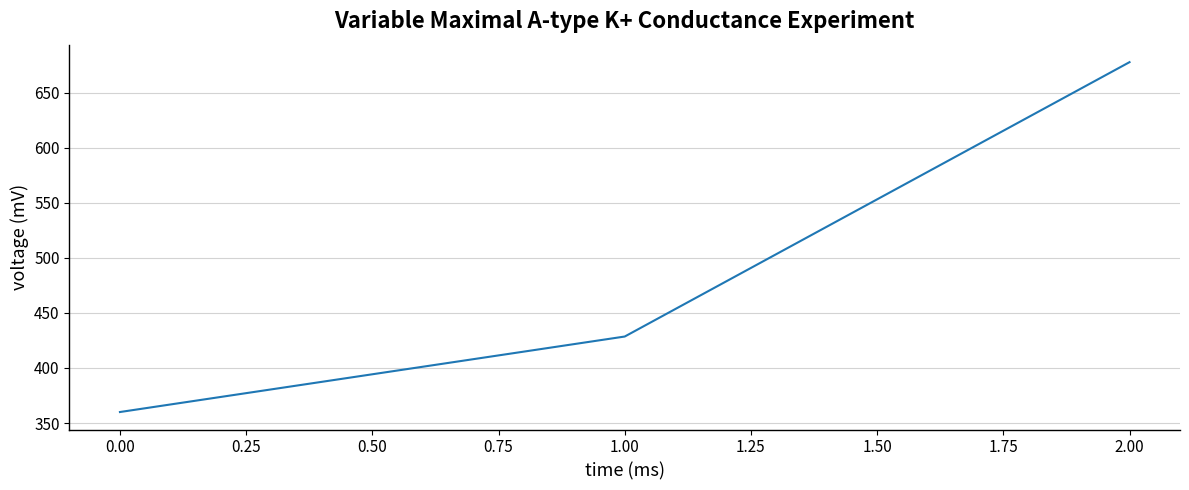

Where does the data first go above 428?

1.00